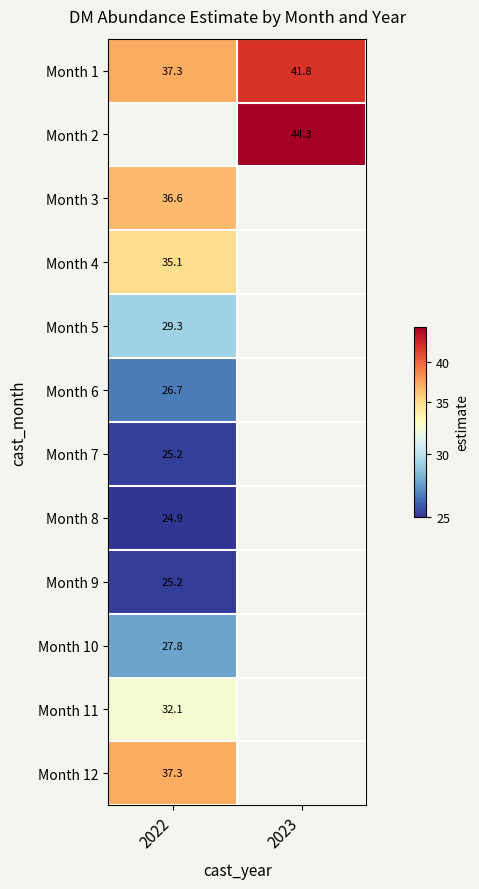

Rank the categories by Month 11 value from highest to lowest.

2022, 2023